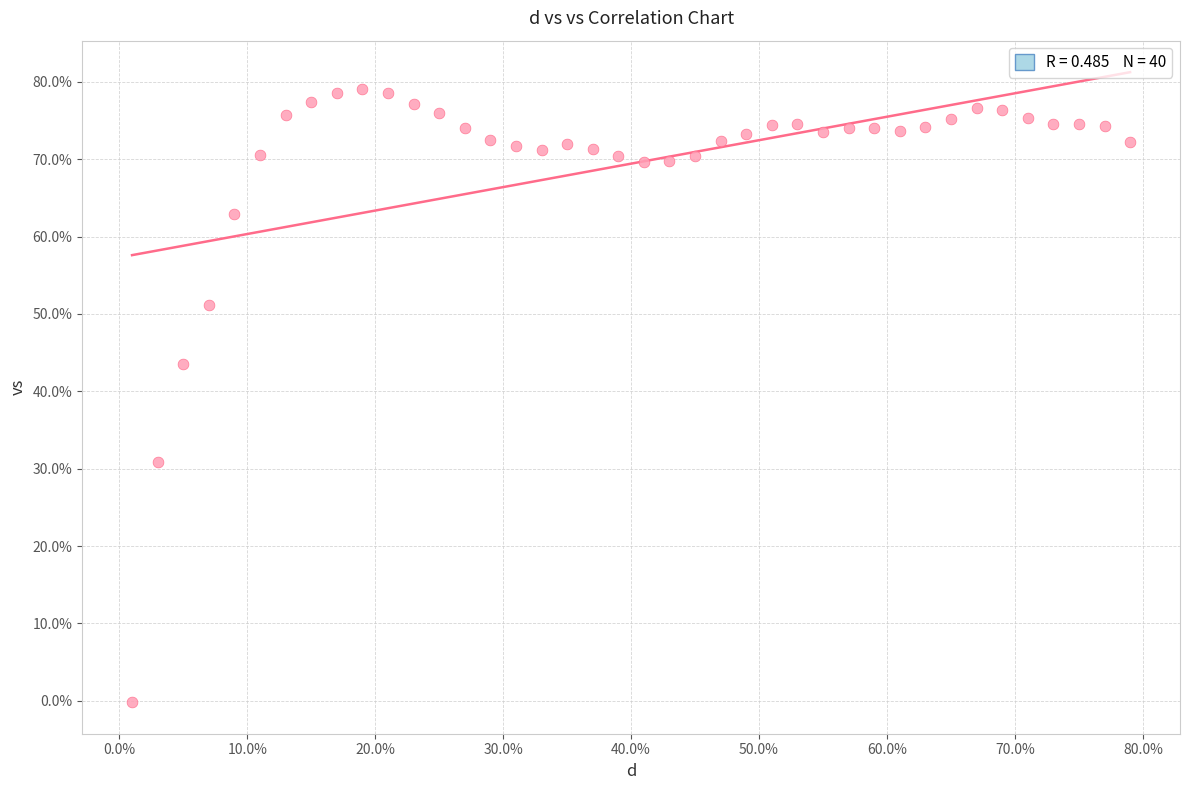

What Y value in the scatter plot is closest to 39?

43.5